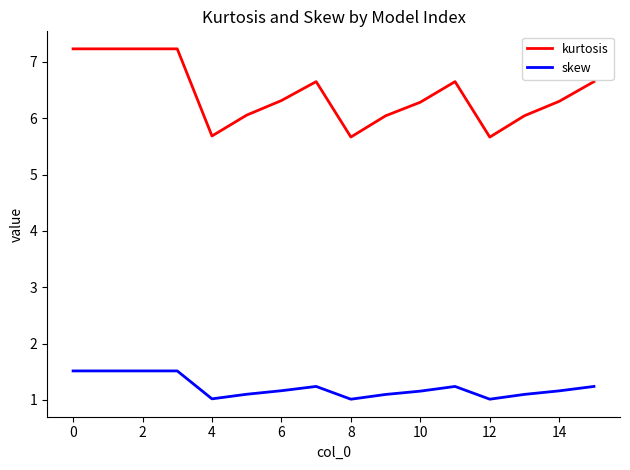

What is the highest value of the kurtosis series?

7.2